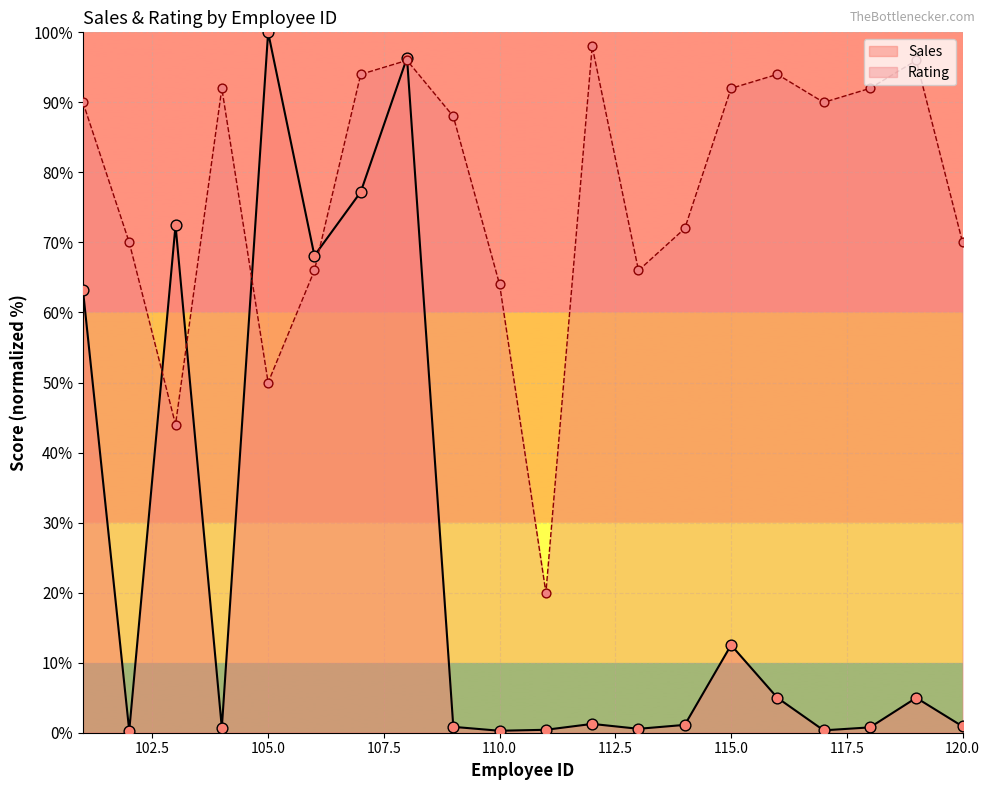

Which series contains the lowest Y value?

Sales